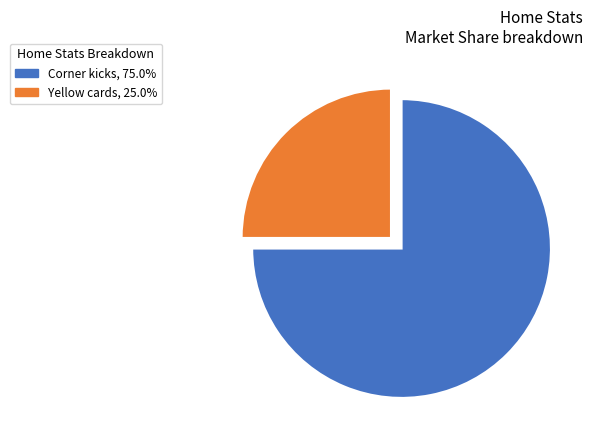

What is the ratio of the value at Yellow cards to the value at Corner kicks?

0.3